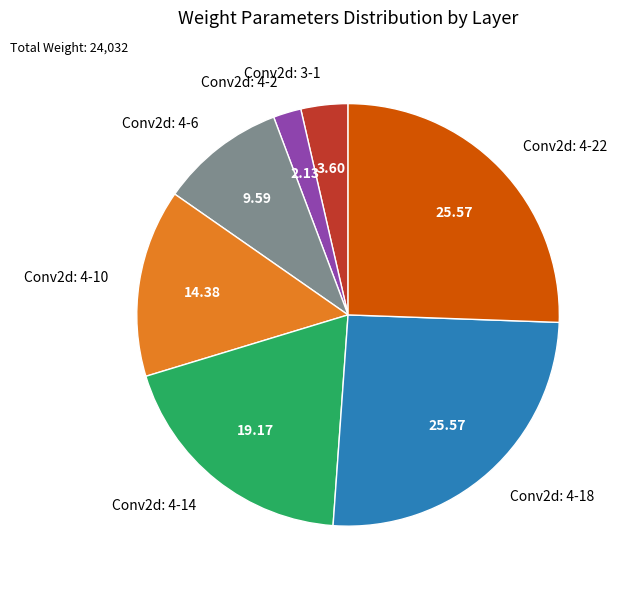

Do Conv2d: 4-6 and Conv2d: 4-10 together represent more than half of the pie?

No